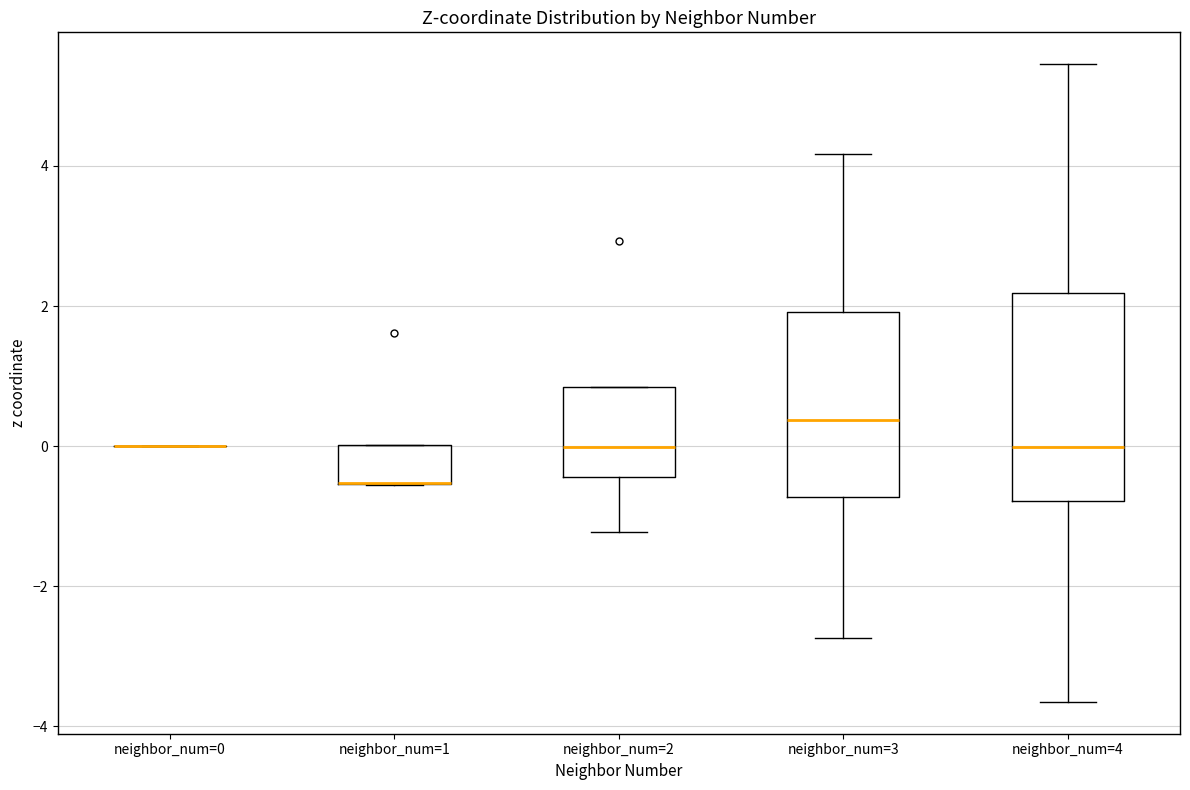

Reading left to right, read every box against the y-axis: the position of its median line, the range the box covers, and the ends of its whiskers. The values are not printed on the chart, so give them approximately, as read against the axis.

neighbor_num=0: box collapsed to a line at 0.0, whiskers 0.0 to 0.0
neighbor_num=1: median -0.6 (drawn on the box's lower edge), box -0.6 to 0.0, whiskers -0.6 to 0.0
neighbor_num=2: median 0.0, box -0.4 to 0.8, whiskers -1.2 to 0.8
neighbor_num=3: median 0.4, box -0.8 to 2.0, whiskers -2.8 to 4.2
neighbor_num=4: median 0.0, box -0.8 to 2.2, whiskers -3.6 to 5.4